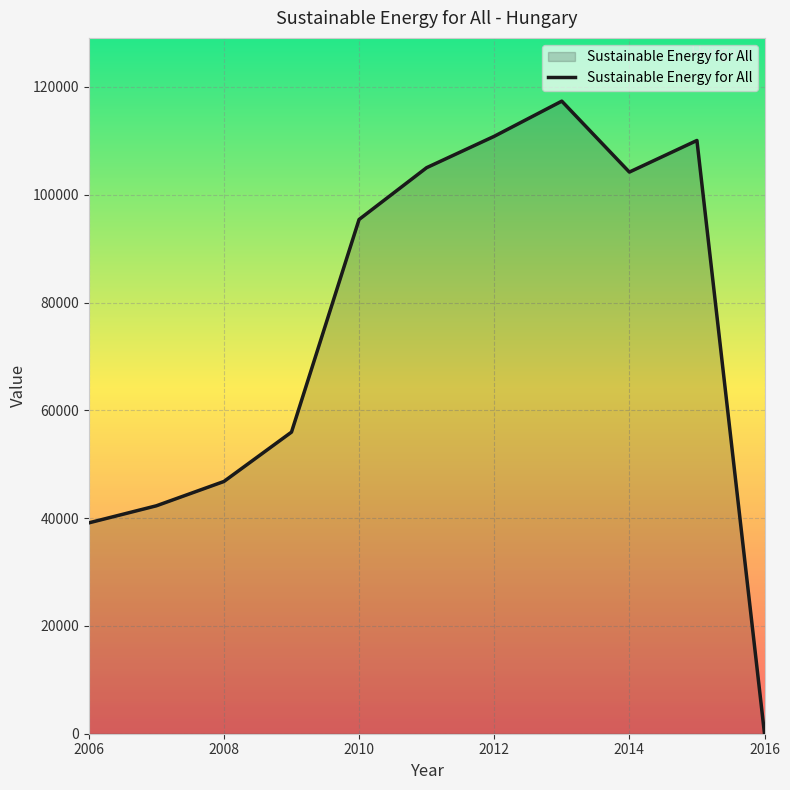

What is the maximum value shown in the chart?

117369.9